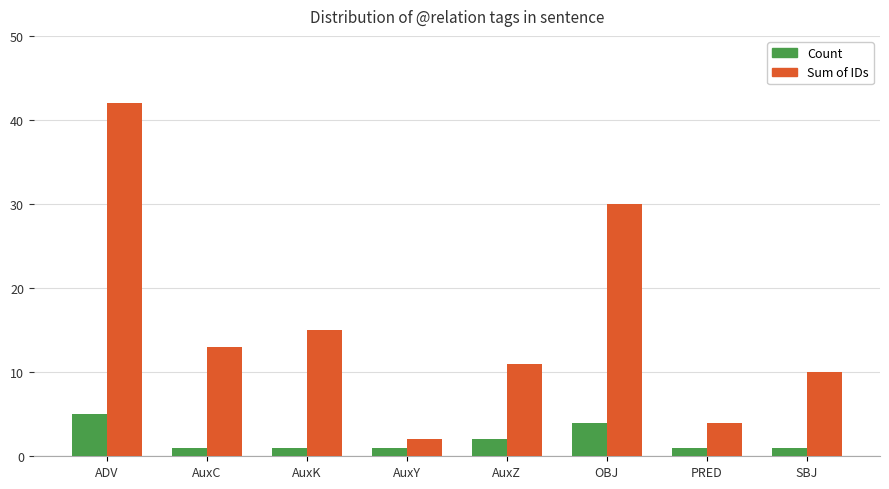

What is the sum of all Sum of IDs values?

127